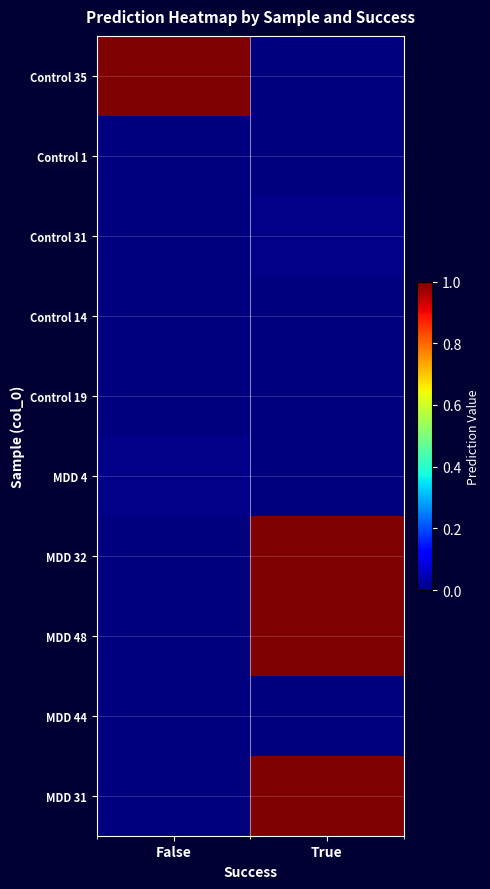

What is the total value across all series at True?

3.0